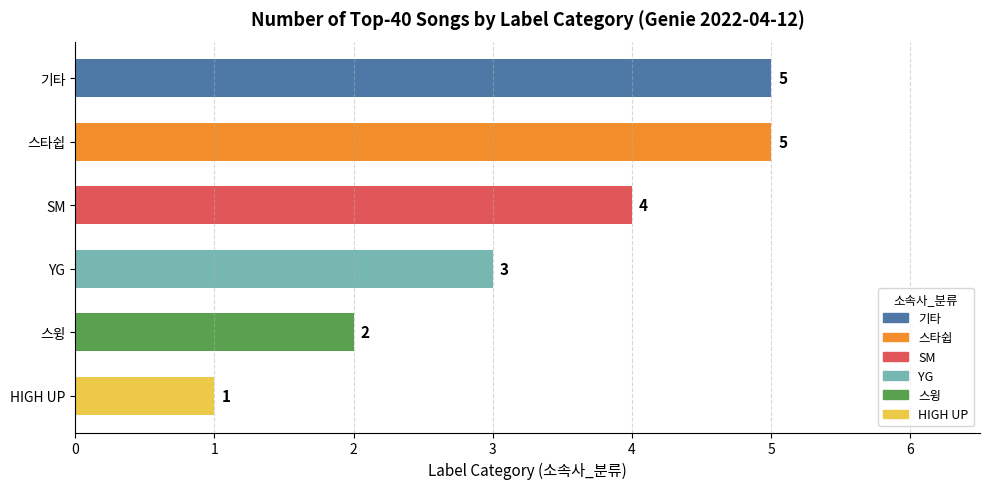

What is the average value?

3